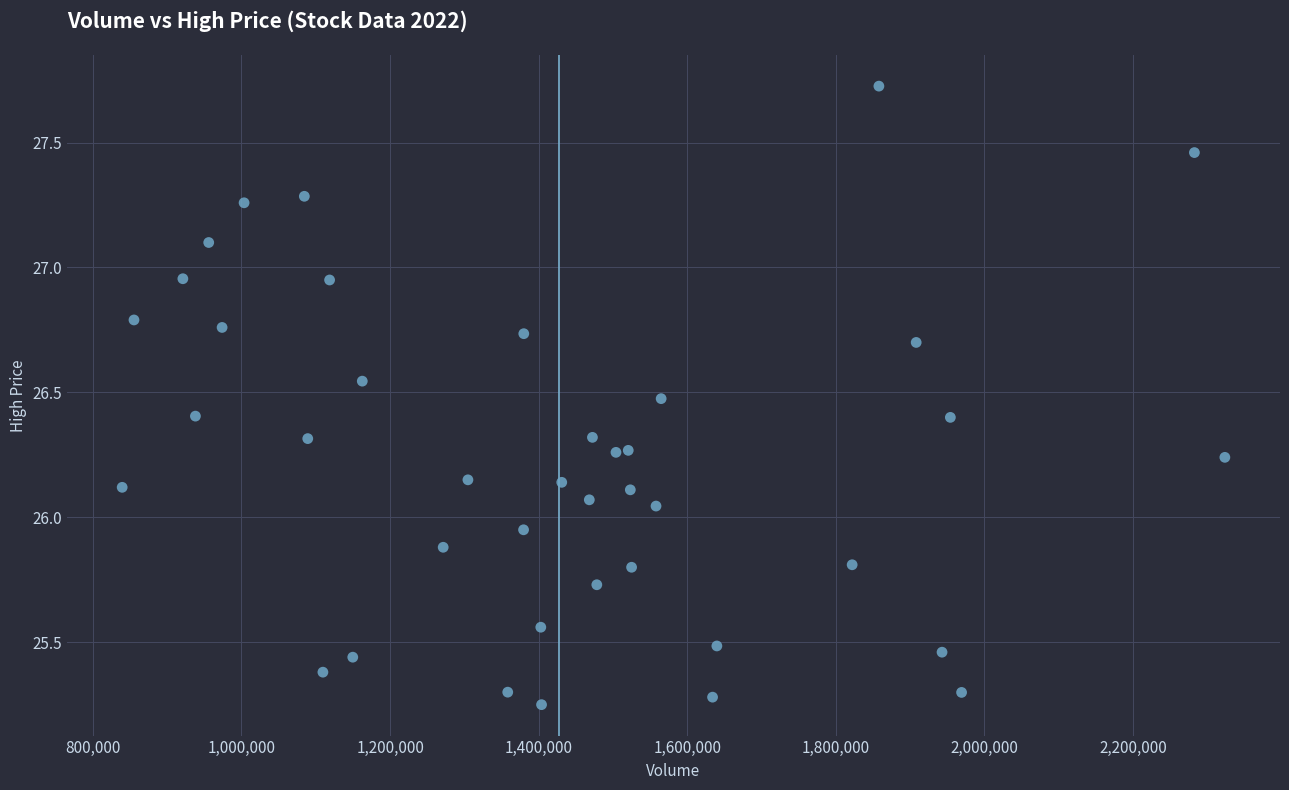

What is the range of X values (max minus min)?

1484300.0